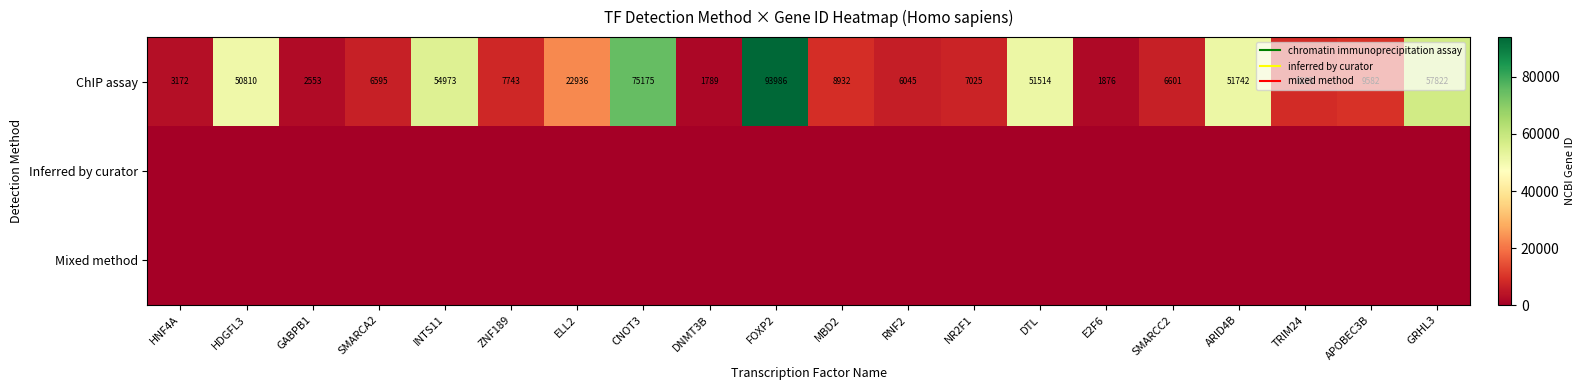

How many data points does each series have?

20